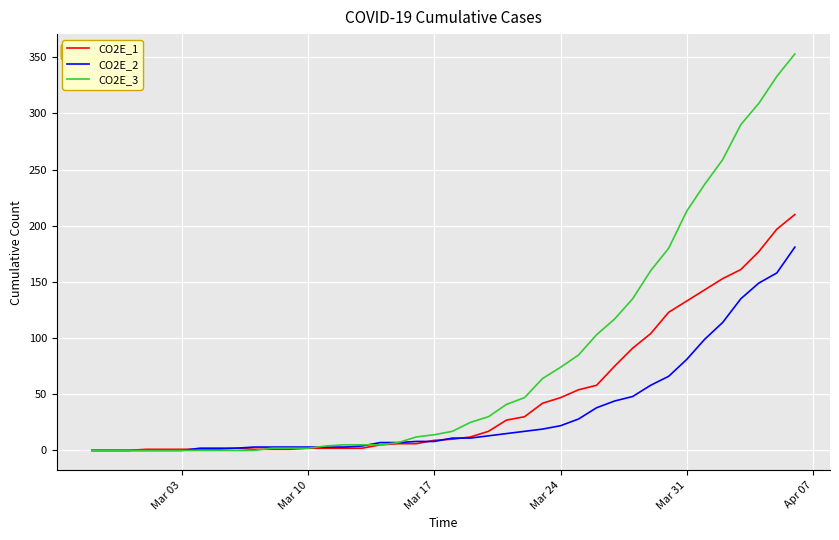

Which series has the largest total across all categories?

CO2E_3